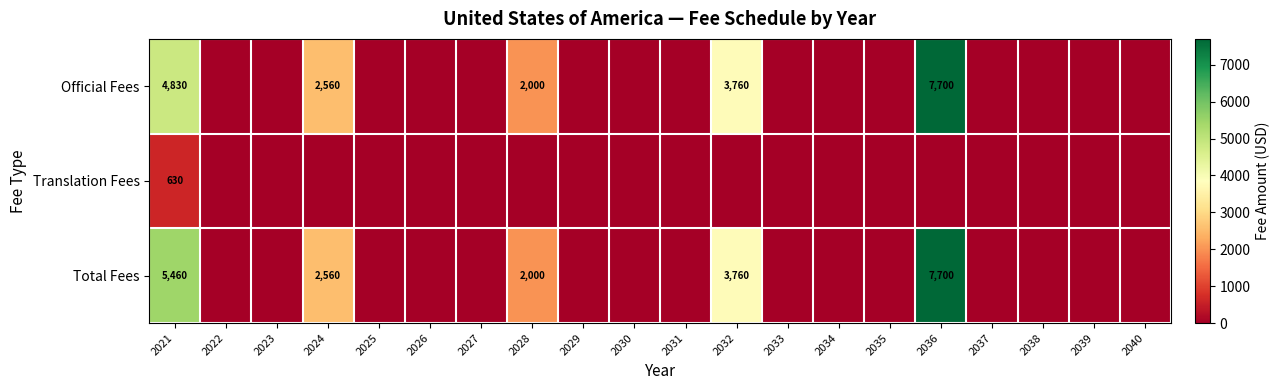

The Translation Fees series shows 425 at 2035. True or false?

False